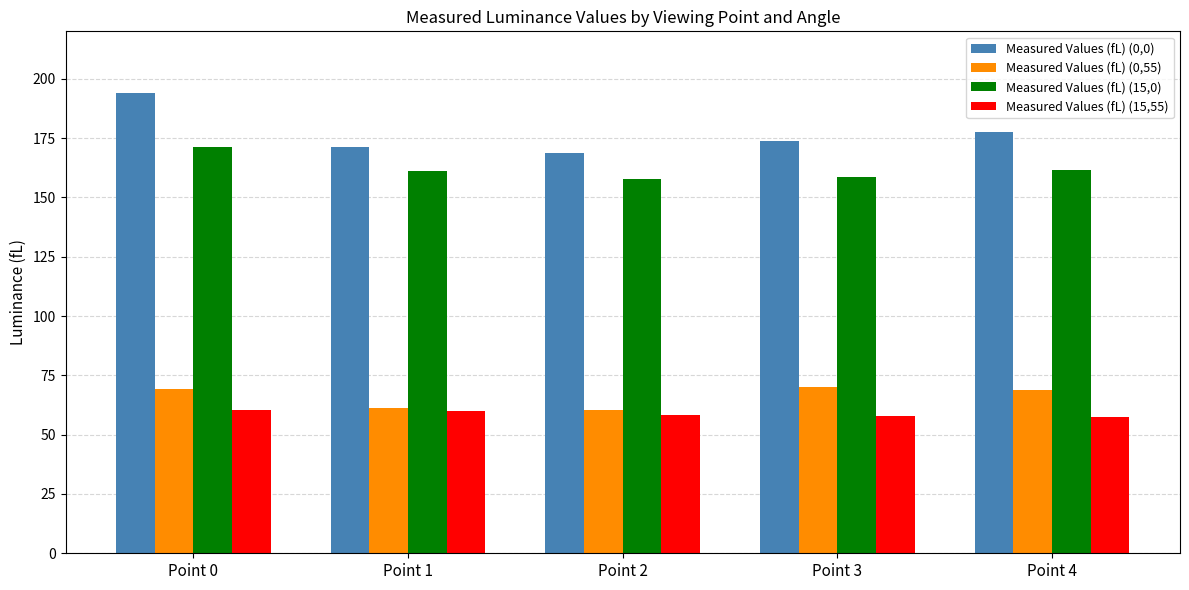

What is the difference between the second highest and minimum values in the Measured Values (fL) (15,55) series?

2.2